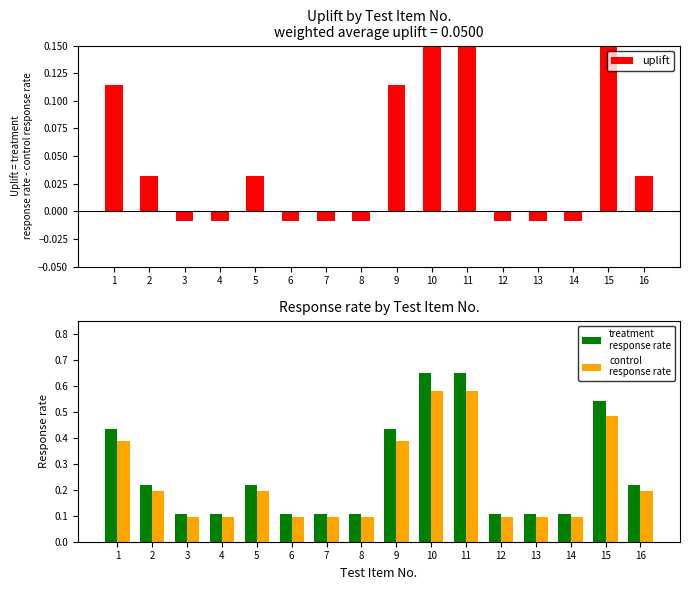

What is the average value of the treatment
response rate series?

0.3